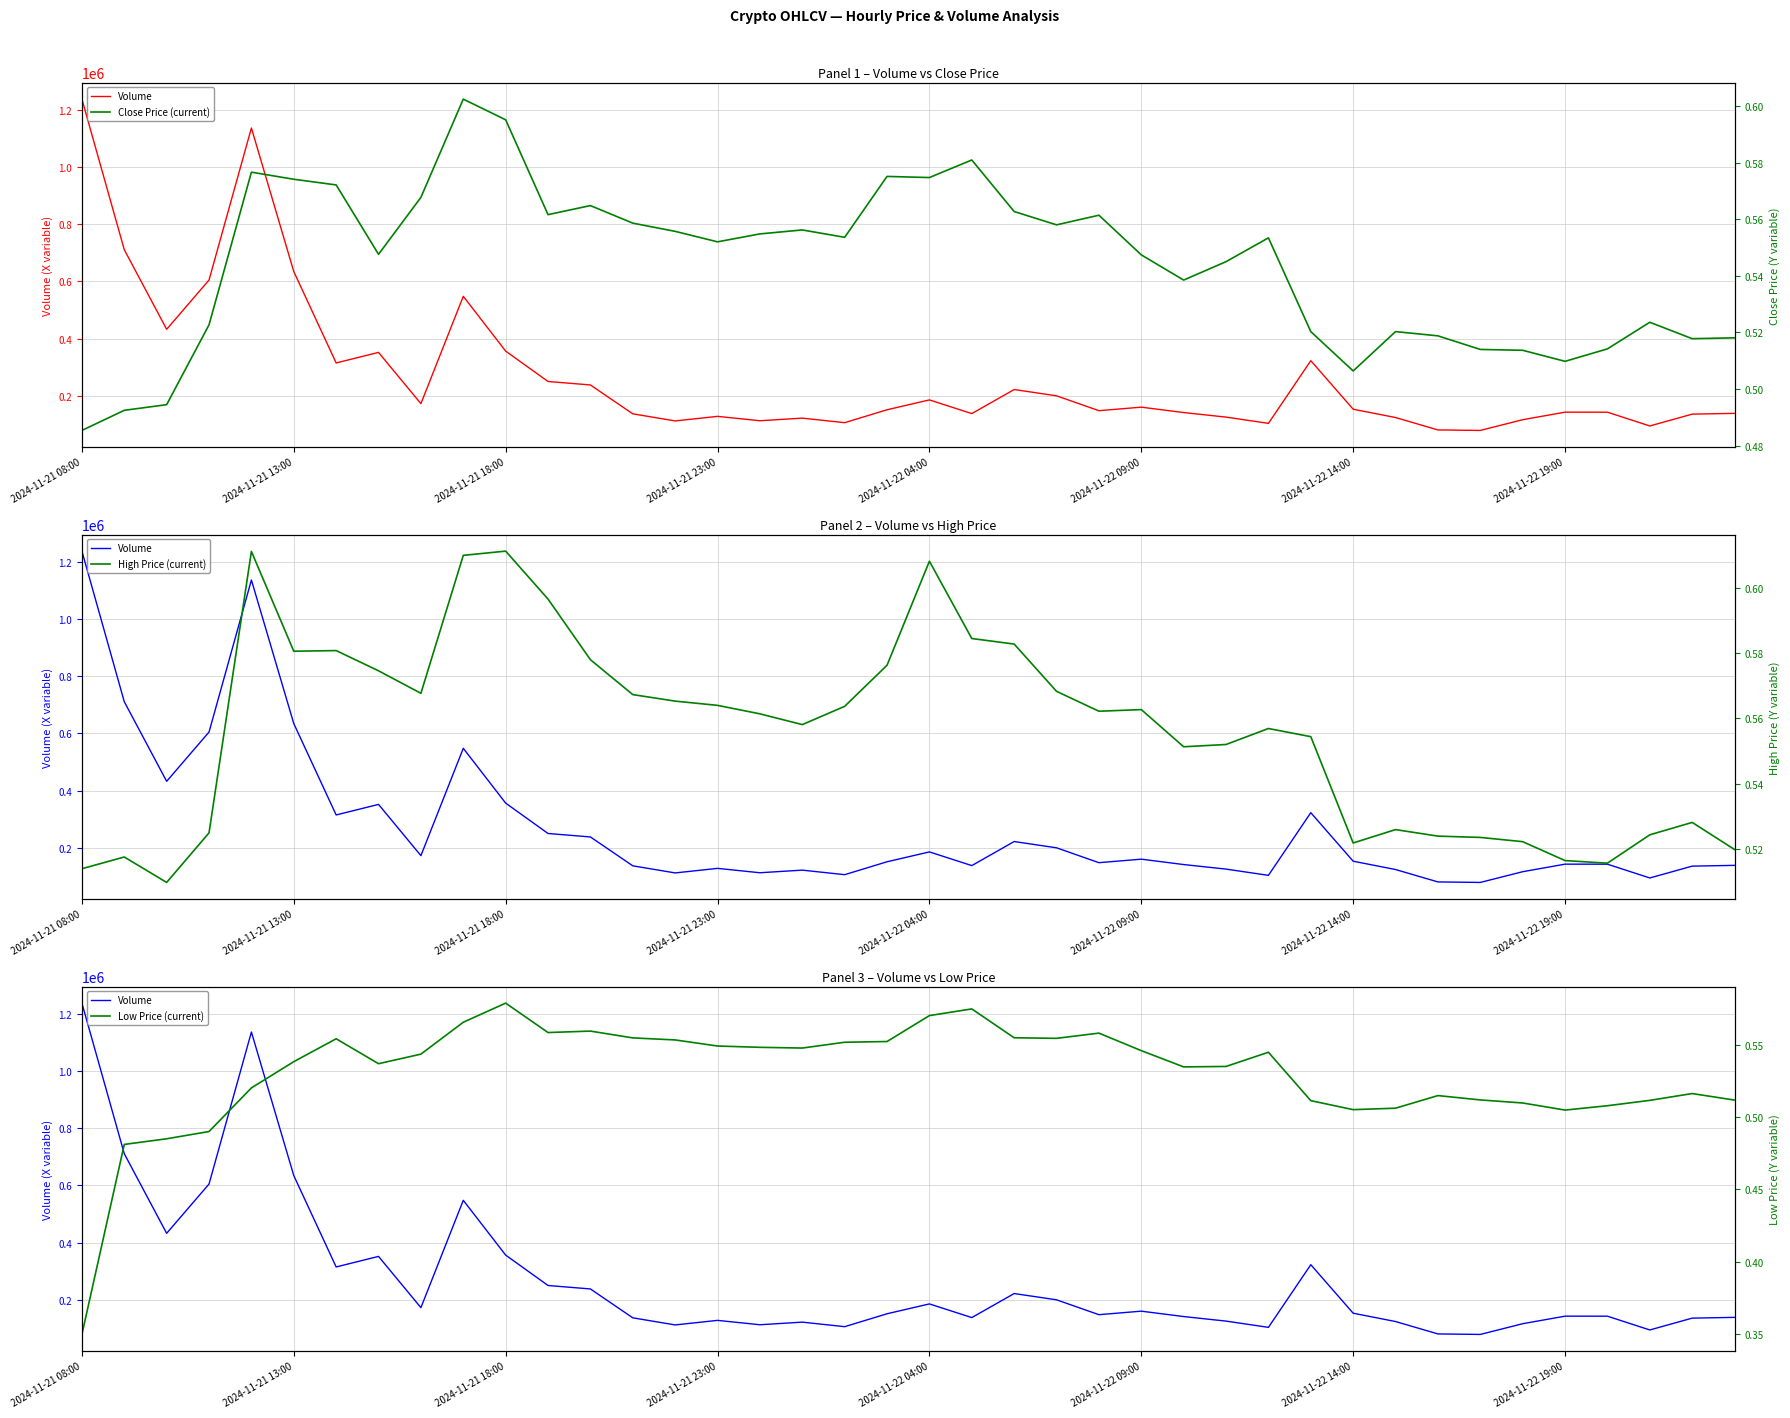

Which has a higher value, 2024-11-21 18:00 or 25?

2024-11-21 18:00